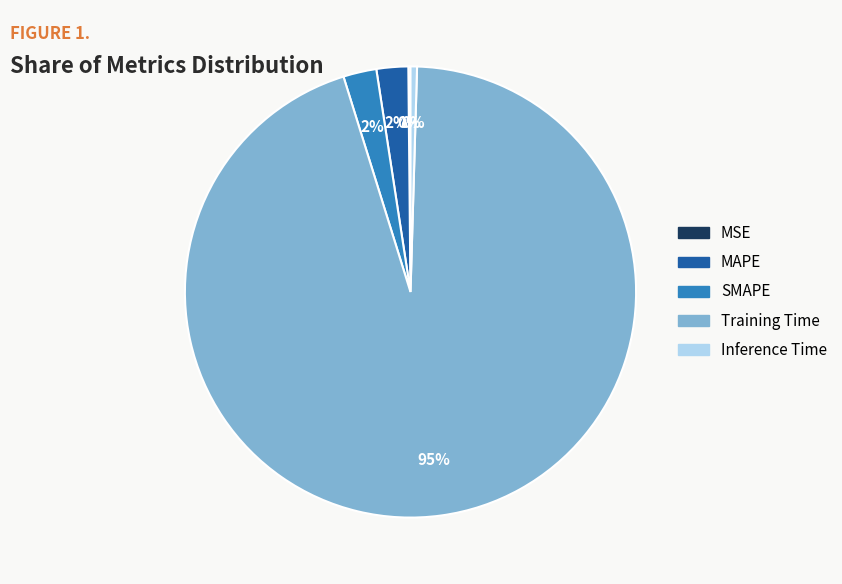

What is the largest slice in the pie chart?

Training Time